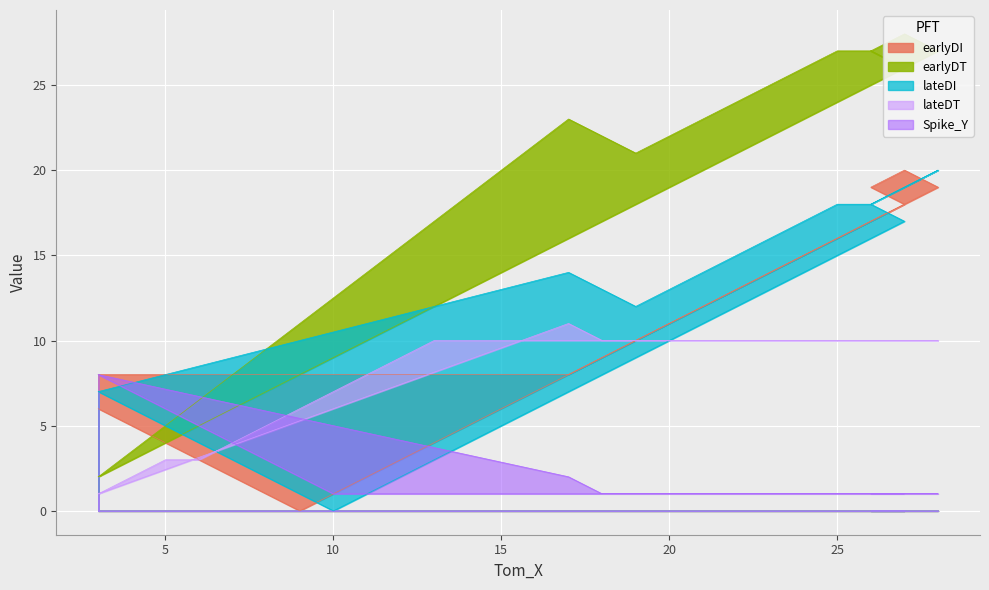

True or false: Tom_Y and Spike_Y intersect in this chart.

False